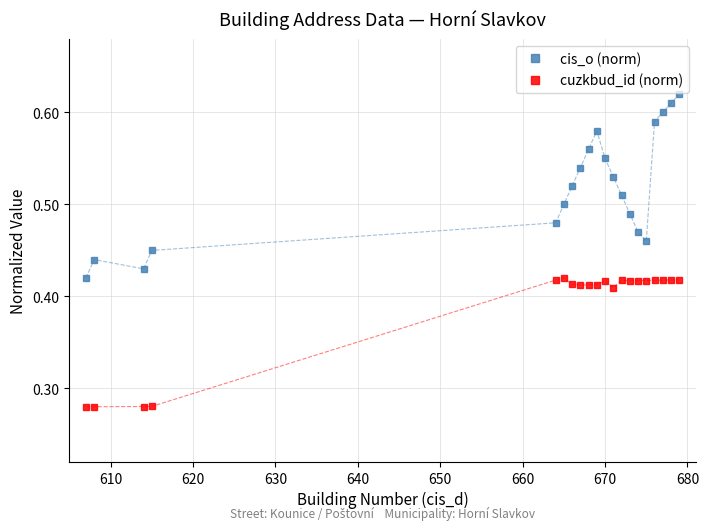

How many series are shown in this chart?

2